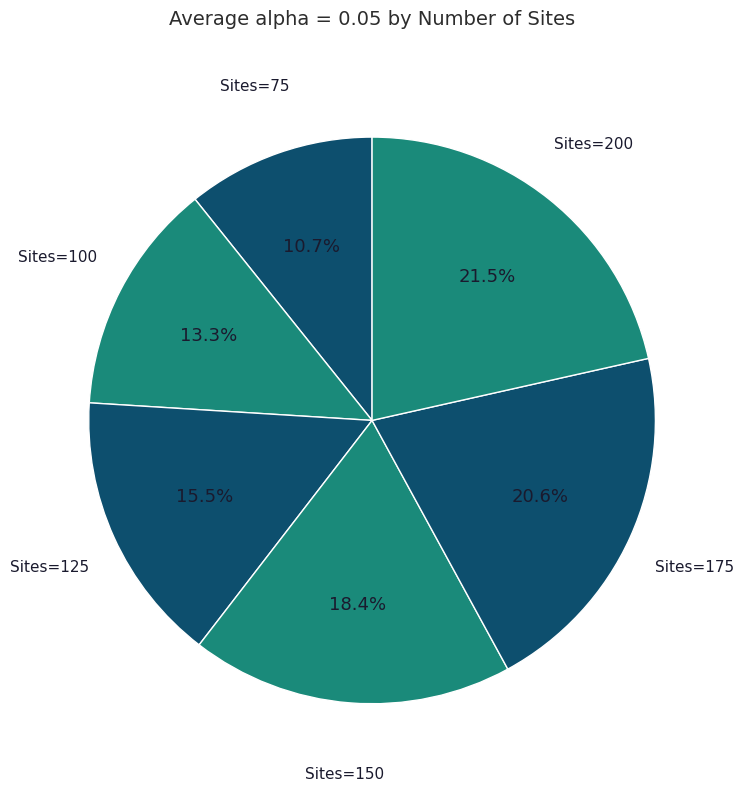

How many segments does this pie chart have?

6